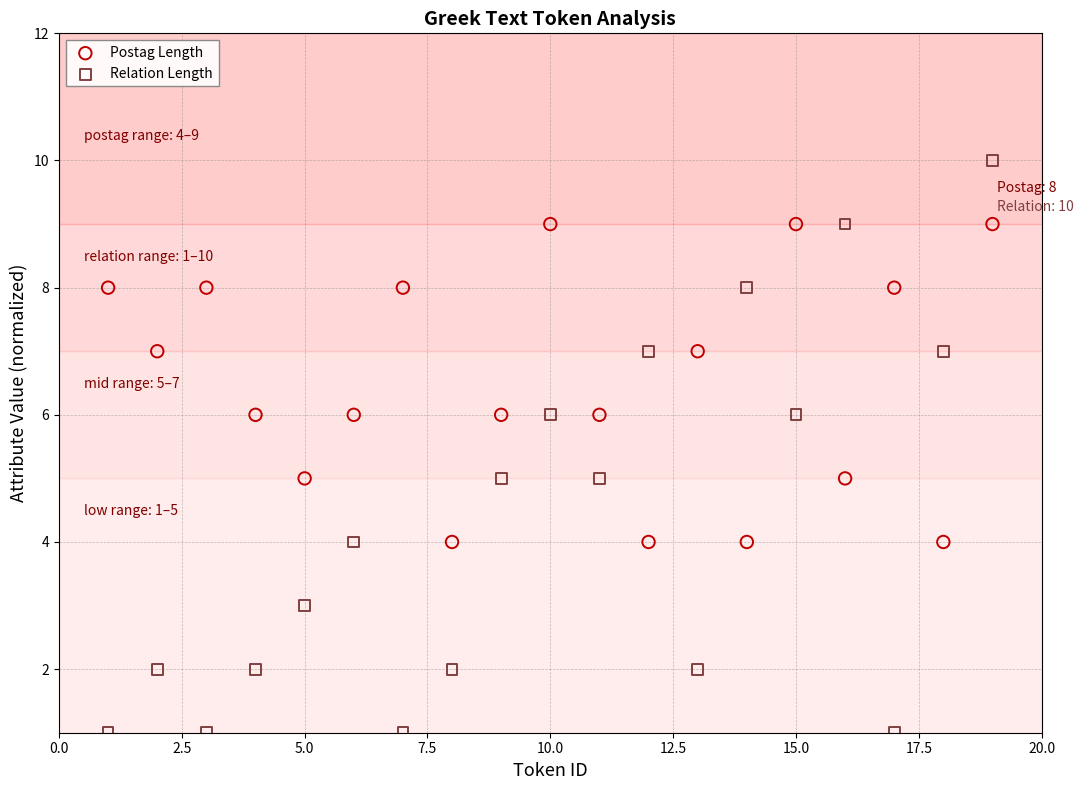

What are all the series names shown in the legend?

Postag Length, Relation Length